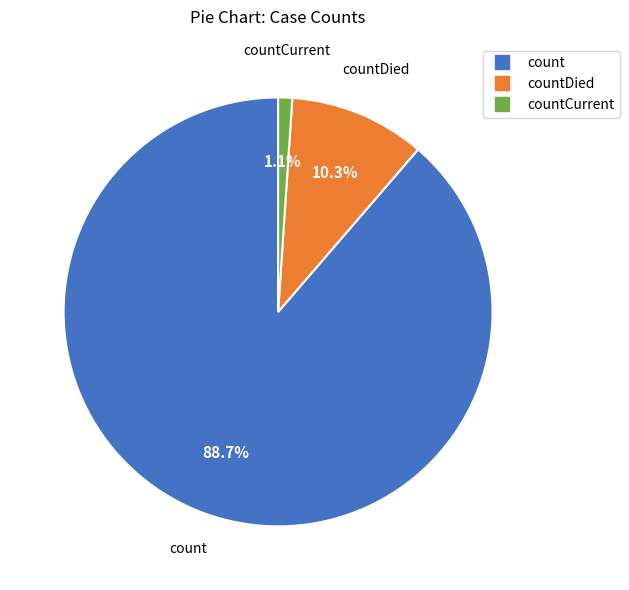

To the nearest percent, what is the difference between the largest and smallest slice percentages?

88%